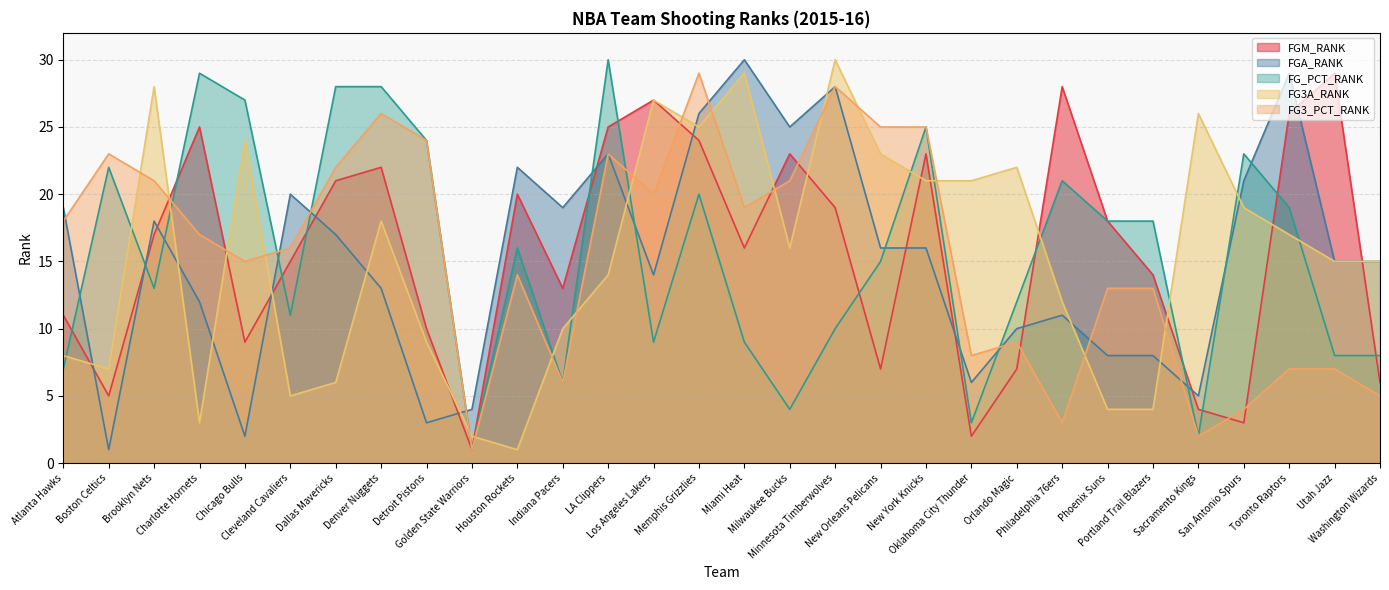

How many data points does each series have?

30